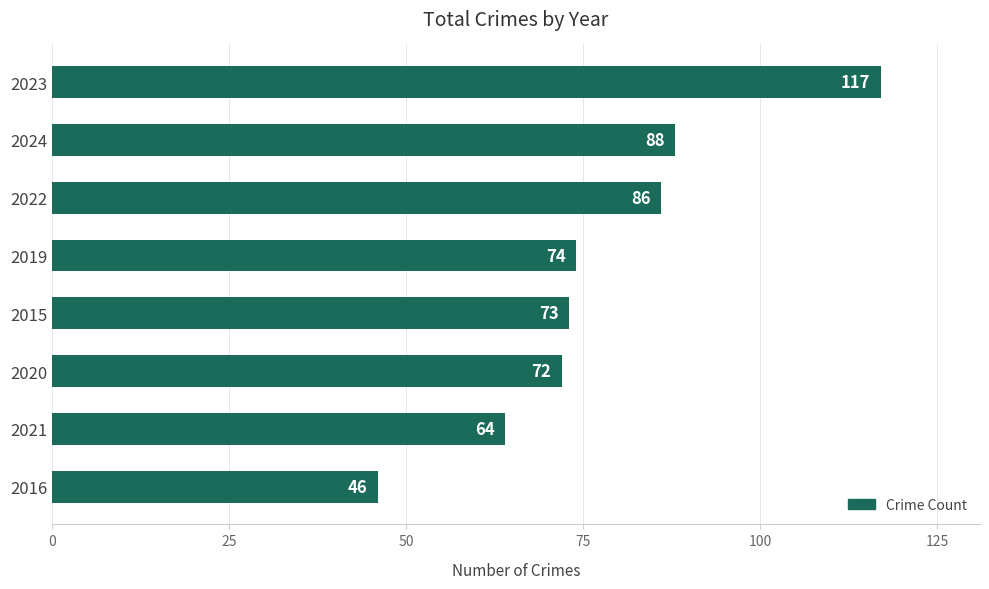

How many data points are less than 74?

4